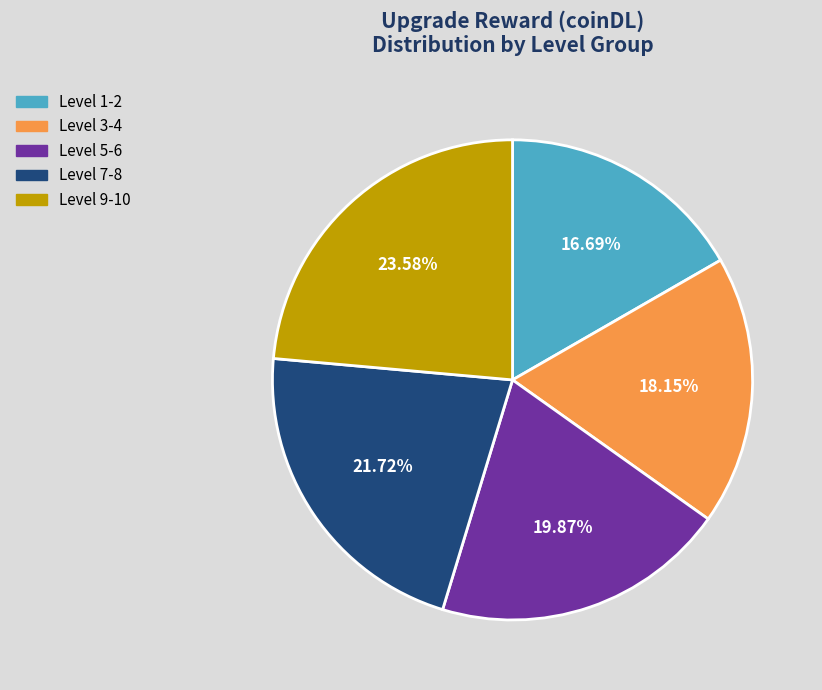

Which category has the biggest portion of the pie?

Level 9-10